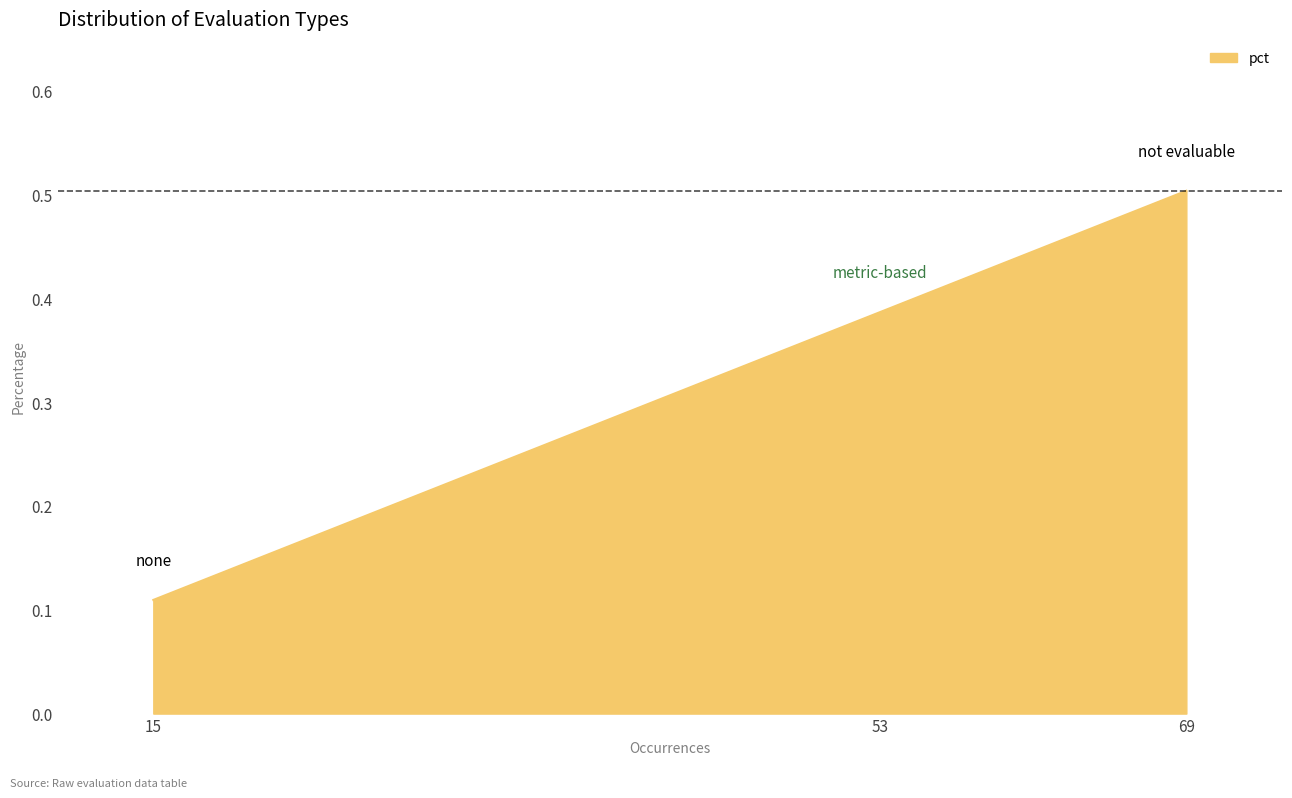

Does the chart display data point markers on the line(s)?

No